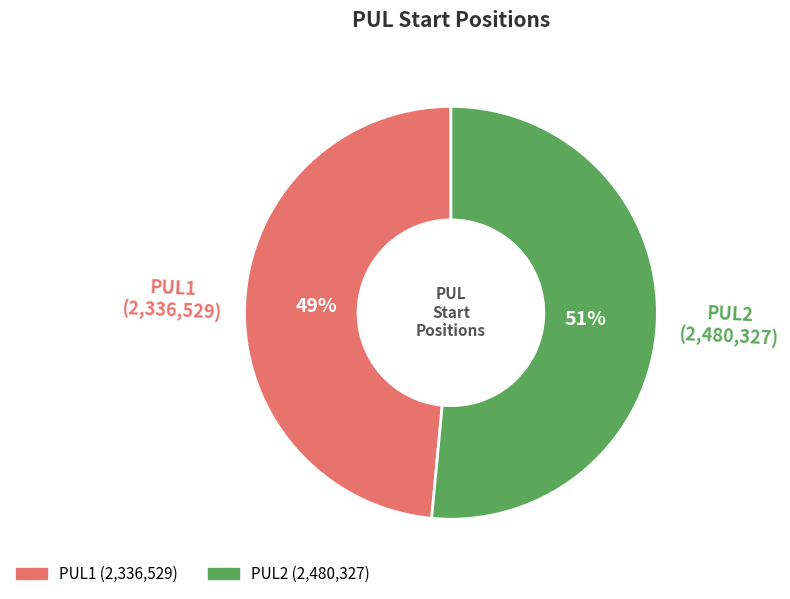

True or false: PUL1 accounts for 49% of the total.

True